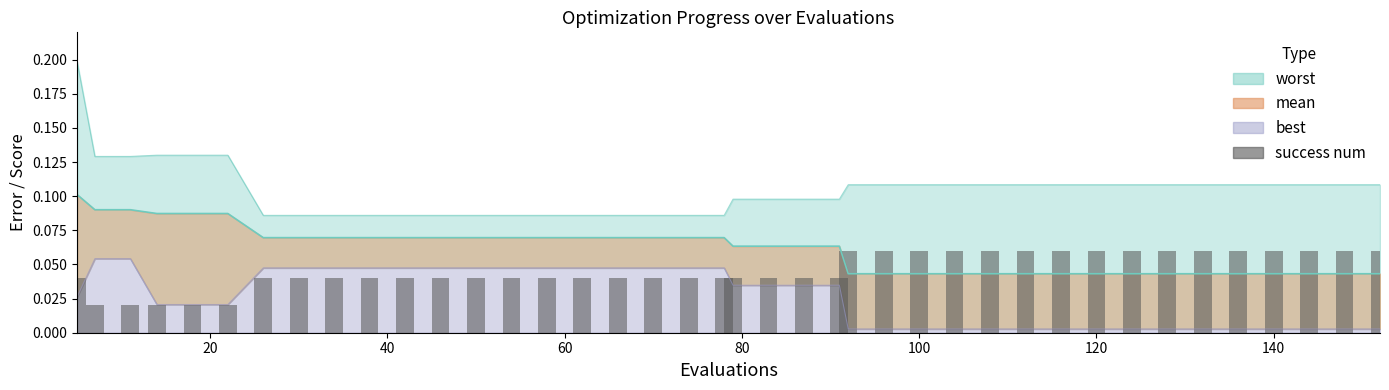

The value at 35 is 0.0. True or false?

False